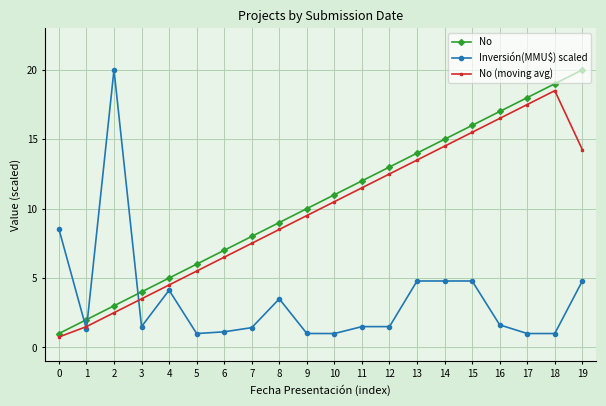

True or false: Inversión(MMU$) scaled and No cross at least once.

True